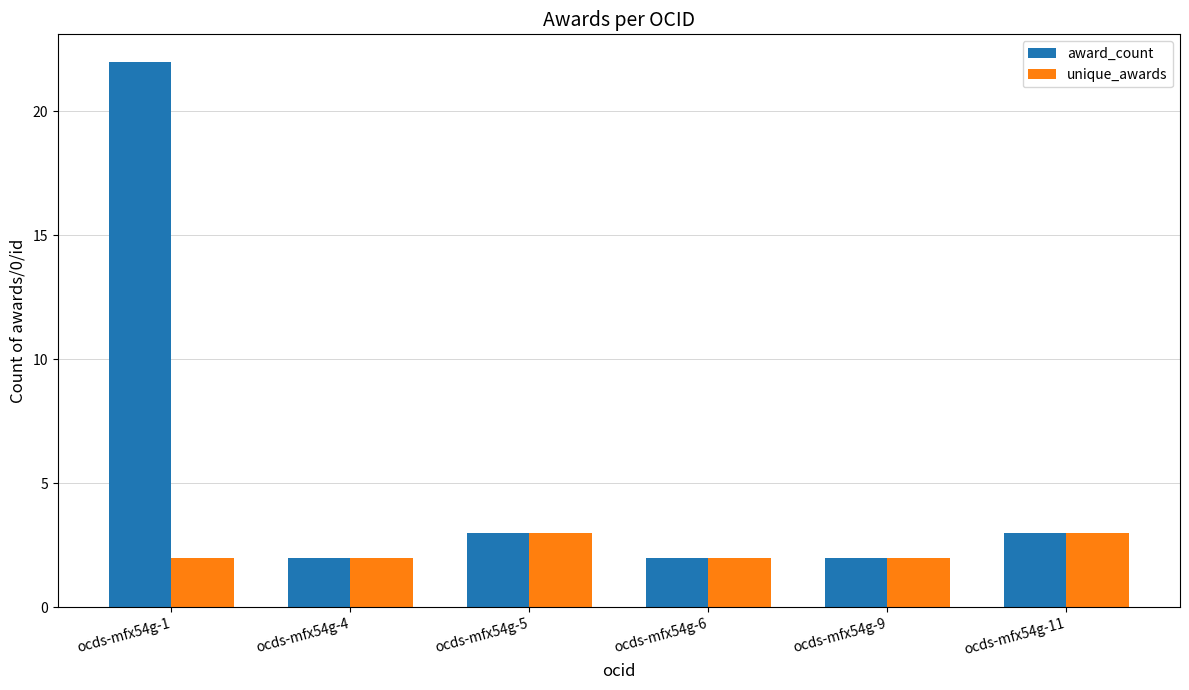

What is the value of the award_count bar at the 4th from the left?

2